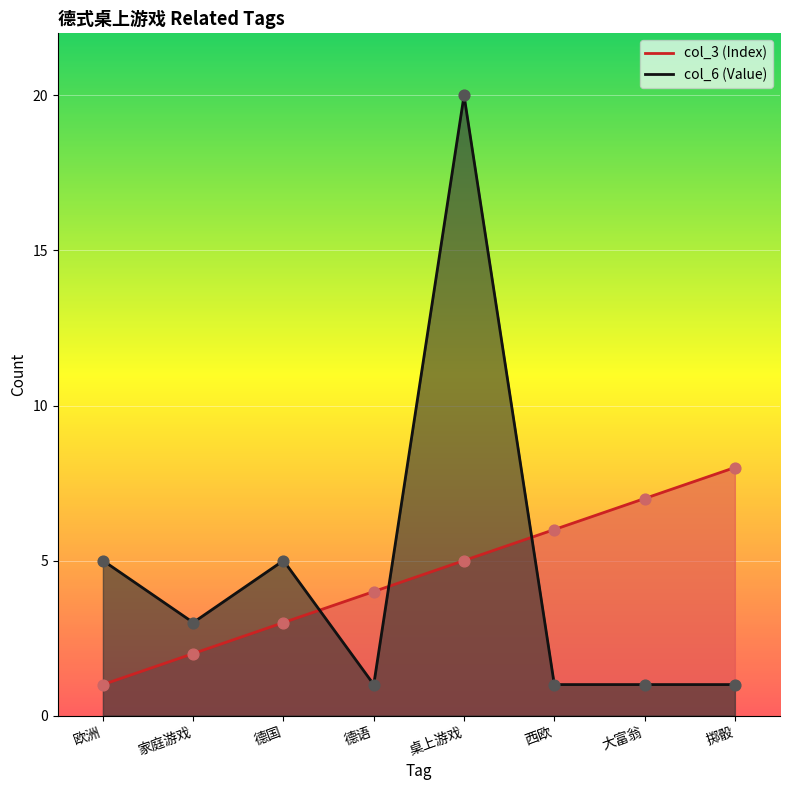

Which series has the largest Y range (max minus min)?

col_6 (Value)